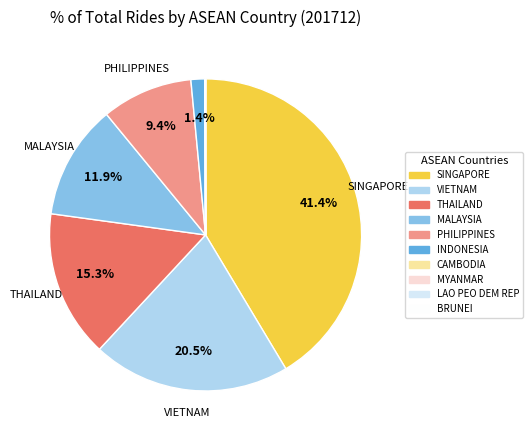

Is there a majority slice in this chart?

No